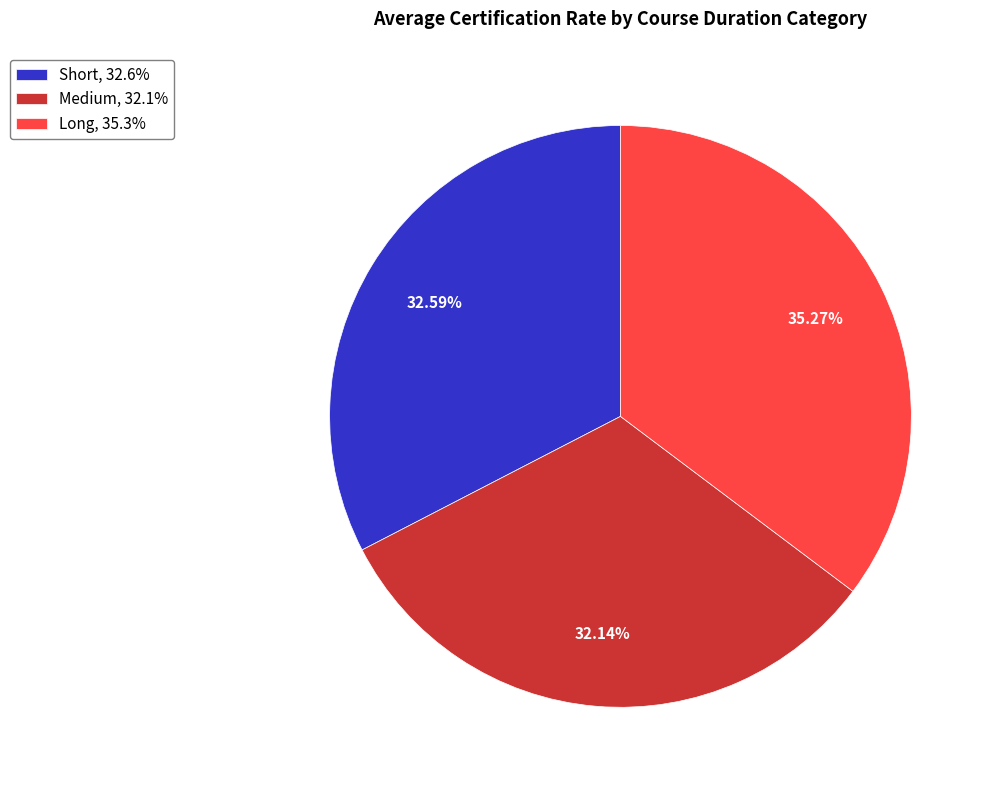

Does any single category account for the majority?

No